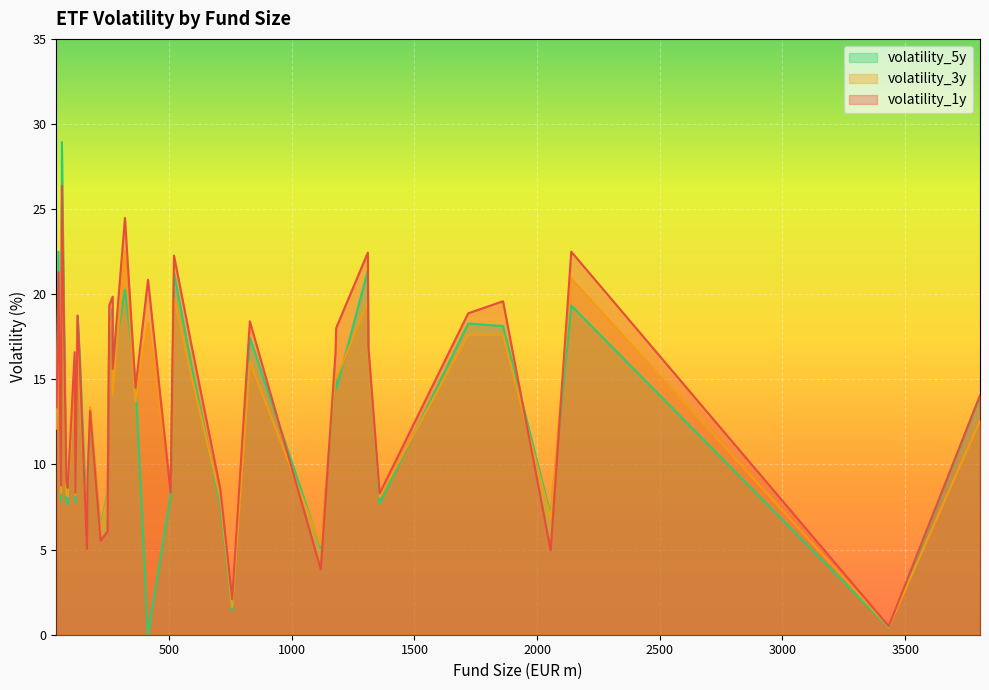

True or false: volatility_5y and volatility_3y intersect in this chart.

True